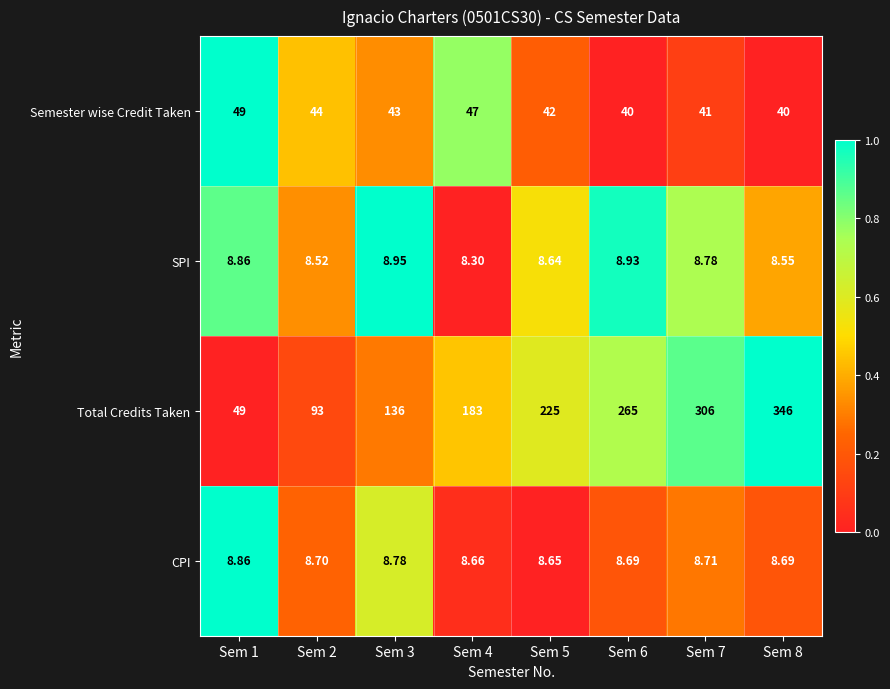

Which series changed the most between Sem 2 and Sem 8?

Total Credits Taken